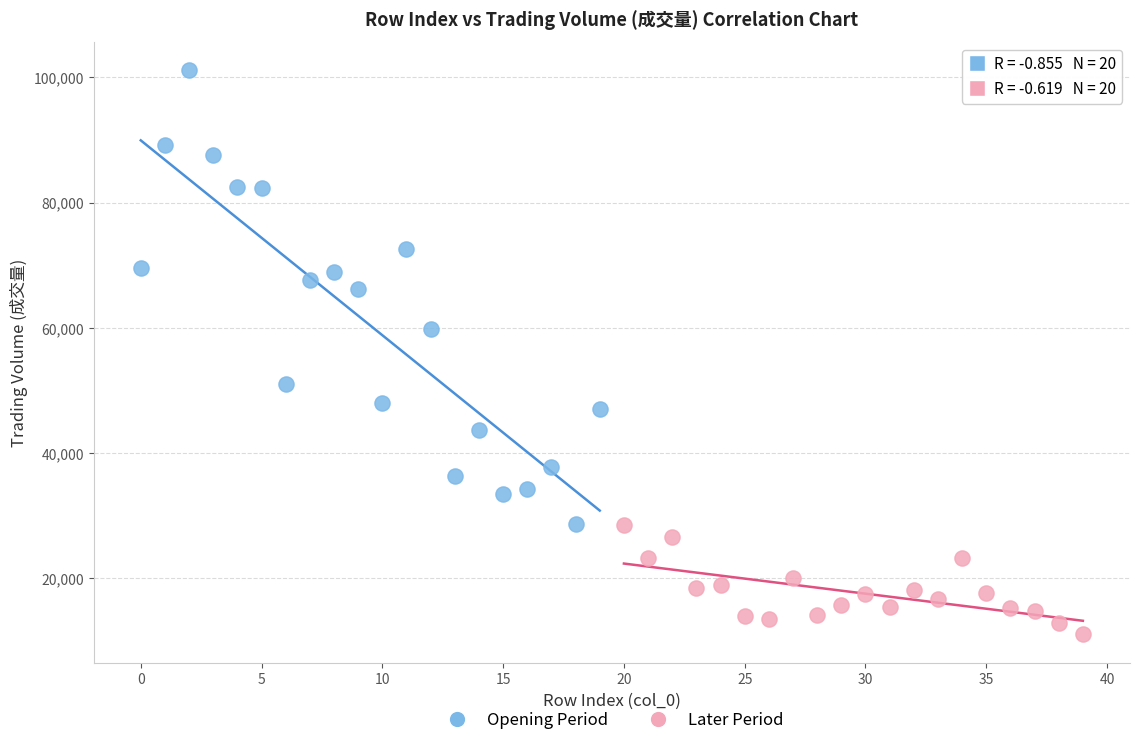

Which series reaches the minimum Y coordinate?

Later Period